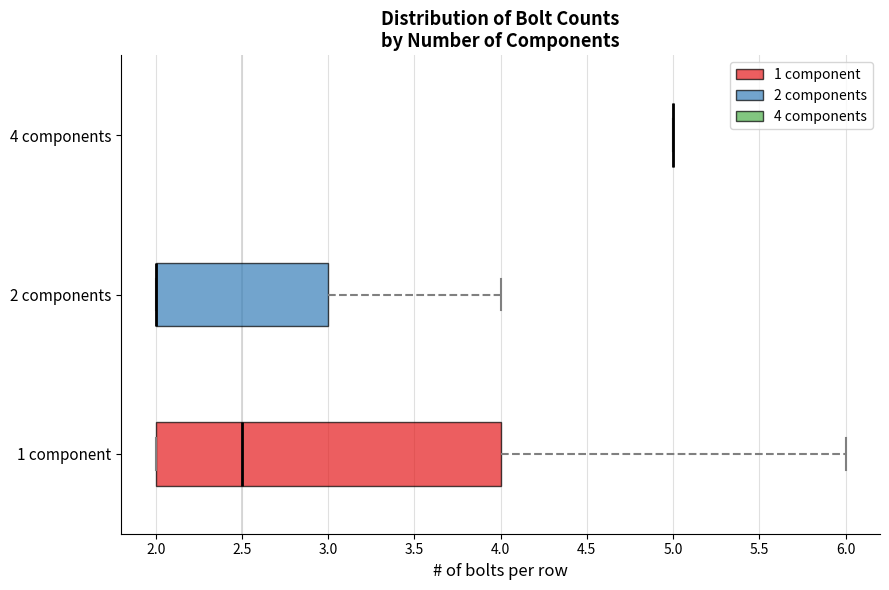

Reading bottom to top, read every box against the x-axis: the position of its median line, the range the box covers, and the ends of its whiskers. The values are not printed on the chart, so give them approximately, as read against the axis.

1 component: median 2.5, box 2.0 to 4.0, whiskers 2.0 to 6.0
2 components: median 2.0 (drawn on the box's left edge), box 2.0 to 3.0, whiskers 2.0 to 4.0
4 components: box collapsed to a line at 5.0, whiskers 5.0 to 5.0